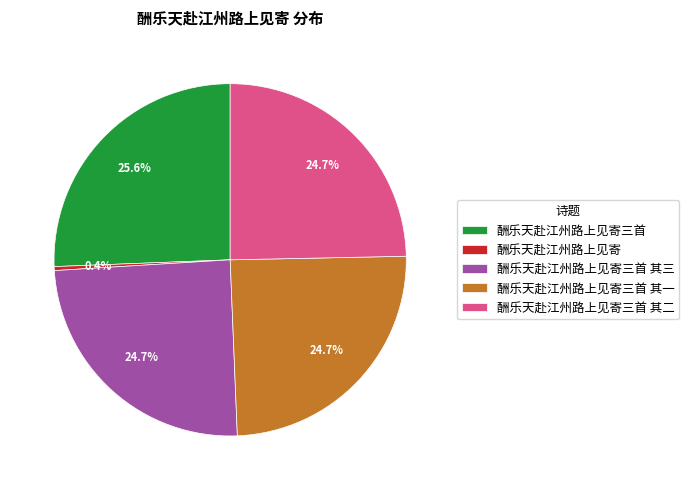

Which slice is the smallest?

酬乐天赴江州路上见寄